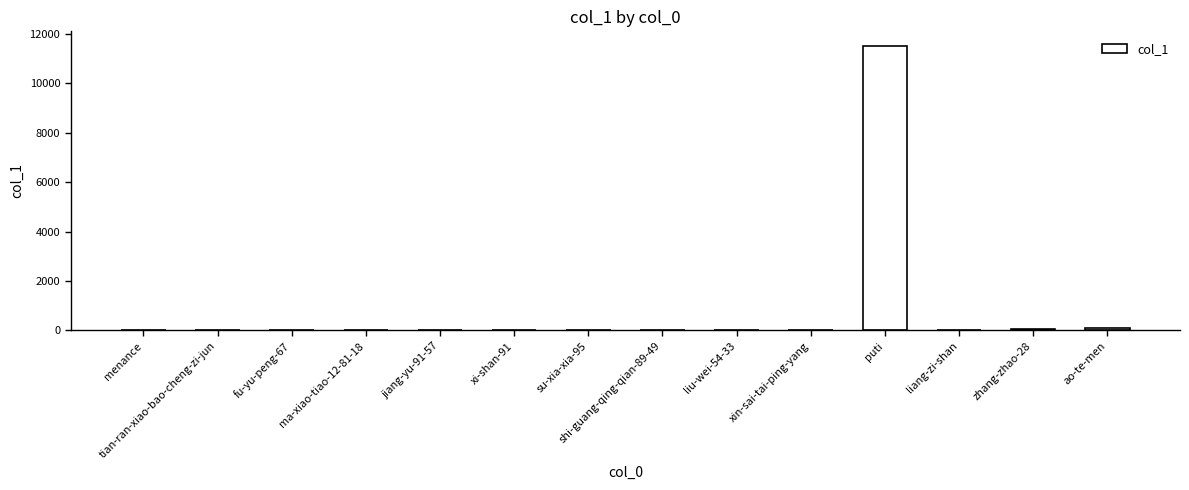

True or false: the data shows 4137 at puti.

False